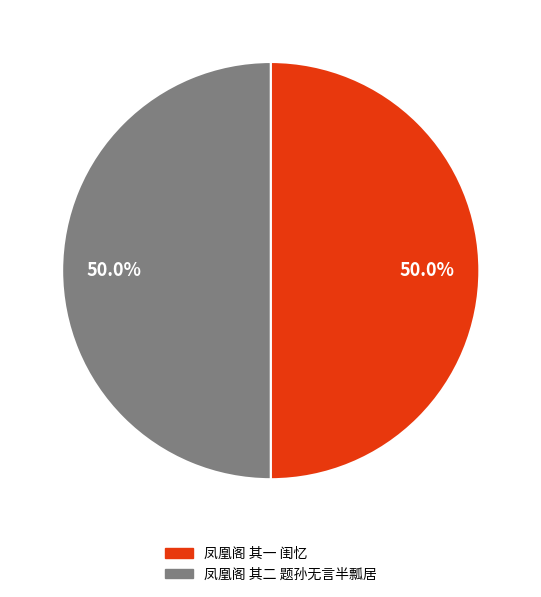

To the nearest percent, what percentage of the pie is 凤凰阁 其一 闺忆?

50%